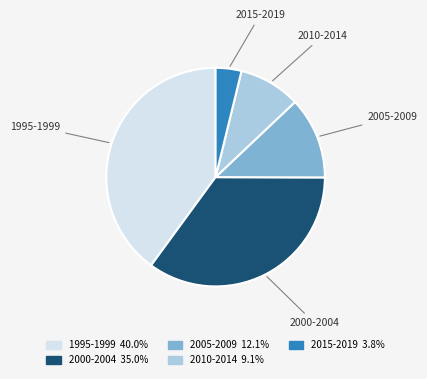

Between 2005-2009 and 2000-2004, which is larger?

2000-2004